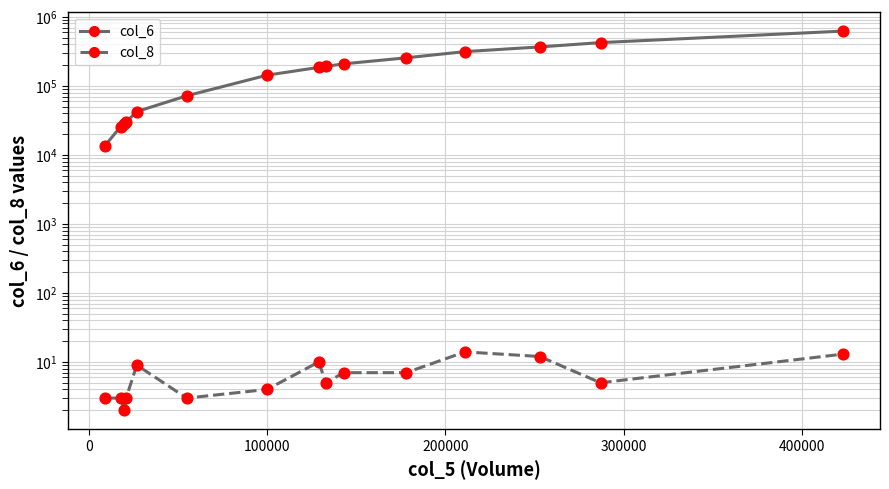

At how many categories does at least one series exceed 548958?

1